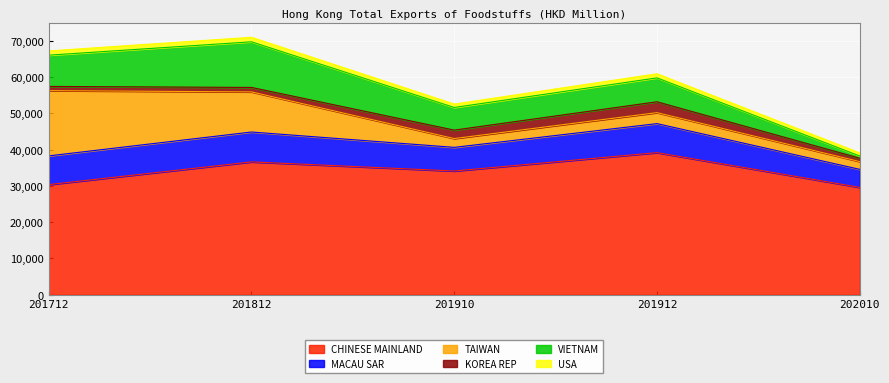

Rank the categories by CHINESE MAINLAND value from lowest to highest.

202010, 201712, 201910, 201812, 201912